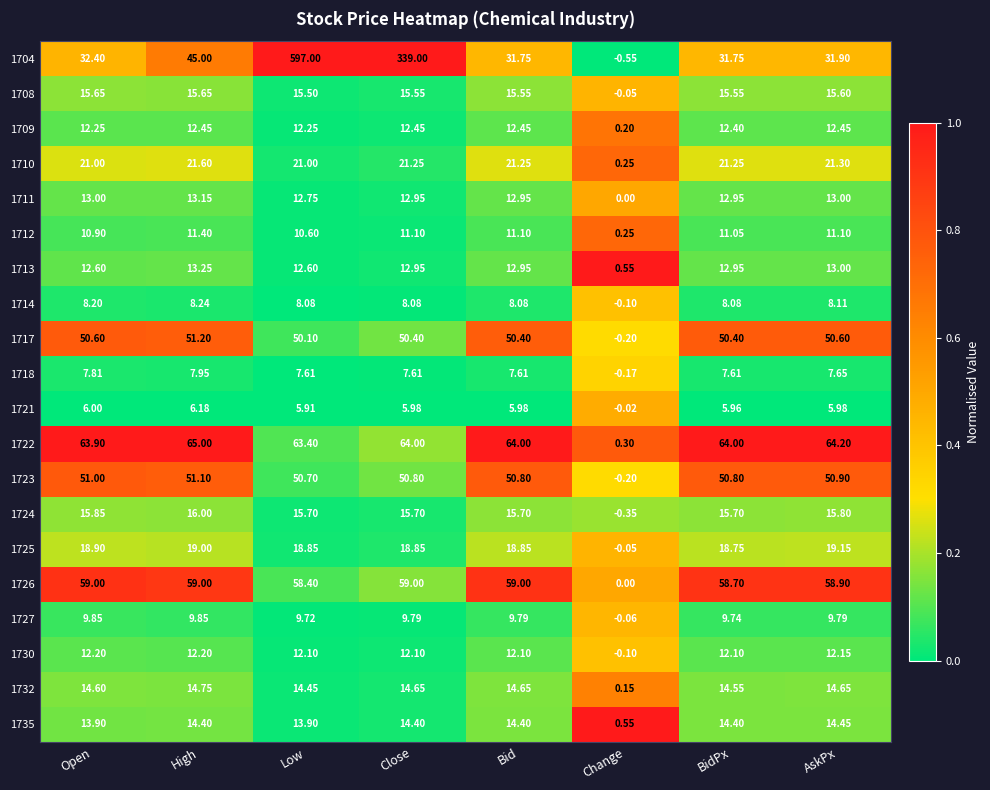

What is the total value across all series at AskPx?

450.7